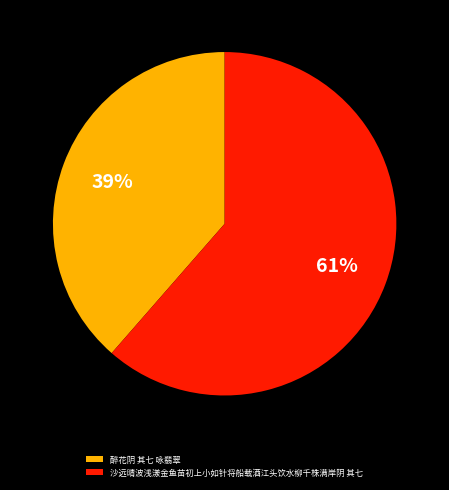

How many segments does this pie chart have?

2